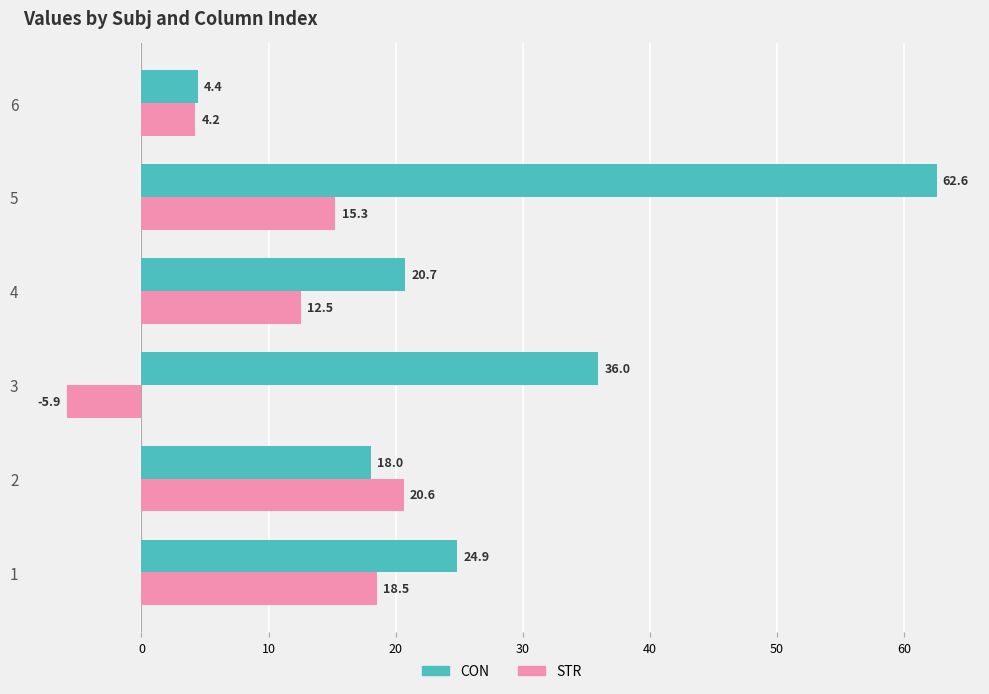

At which category does the chart reach its minimum across all series?

3